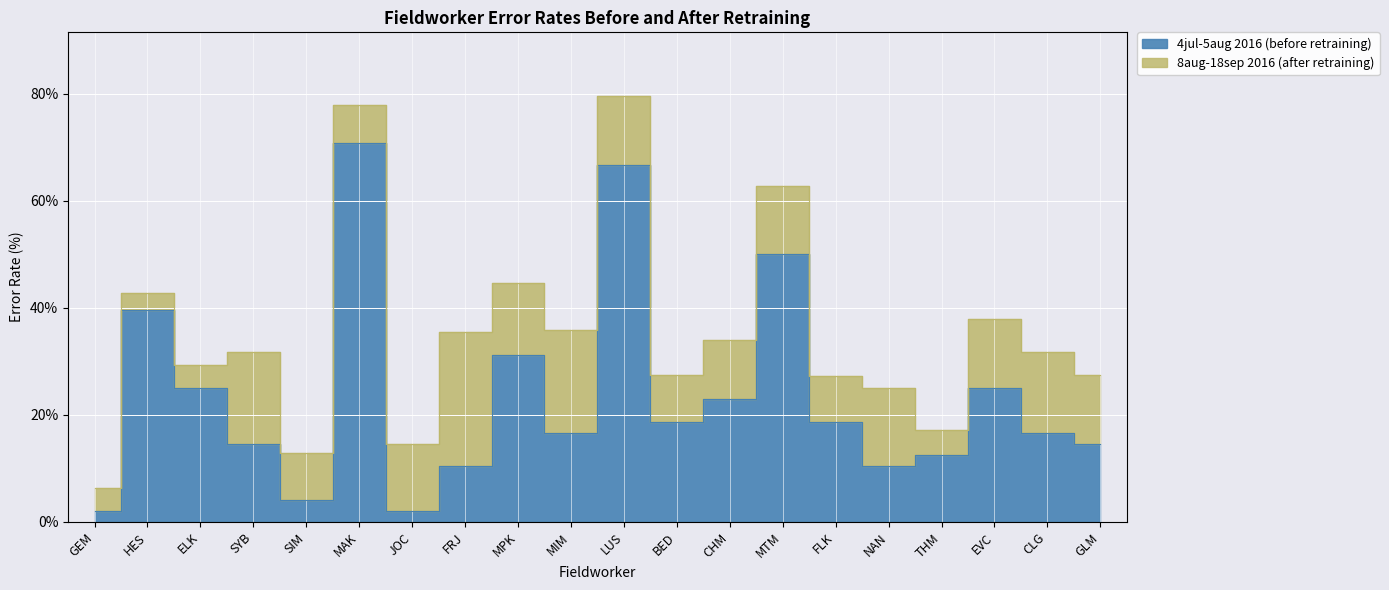

What is the average value?

23.6